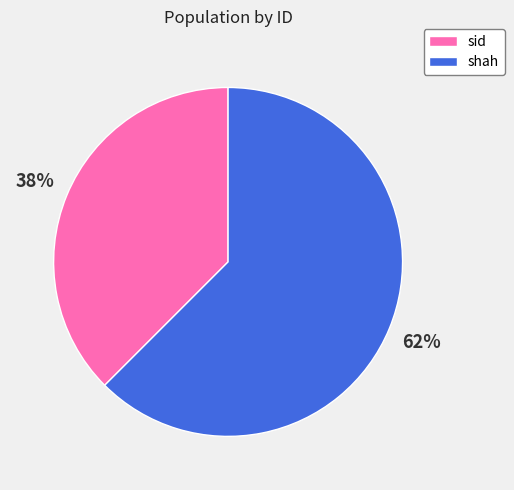

How many slices are in this pie chart?

2